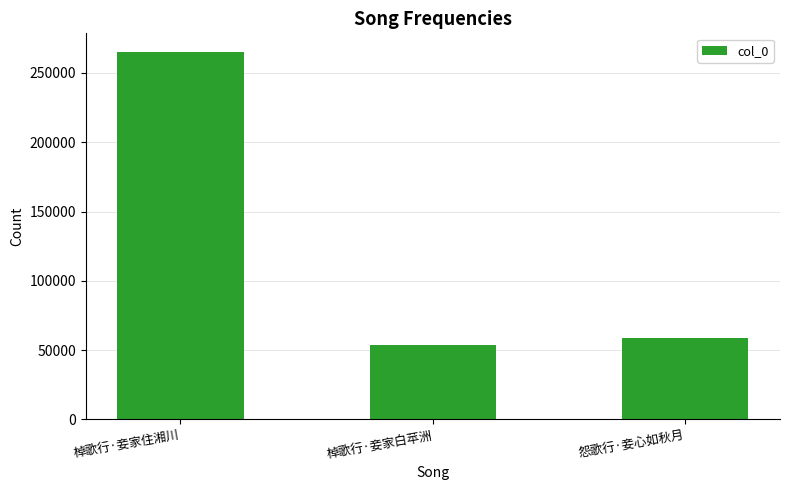

How many data points are less than 58460?

1